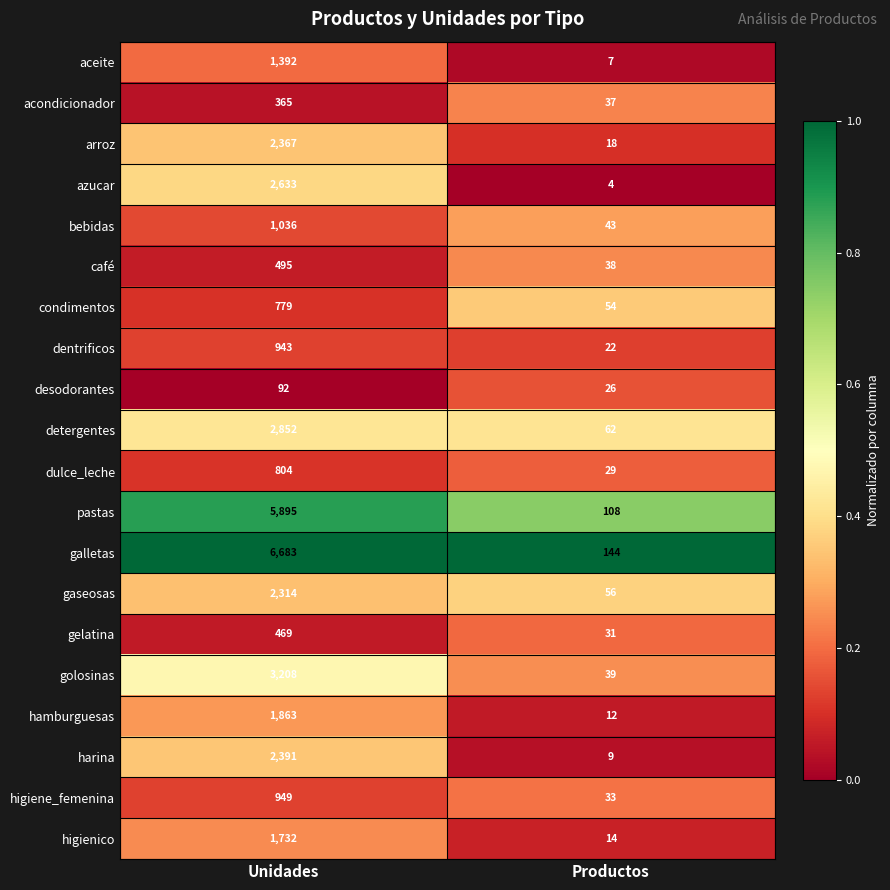

Which series has the largest total across all categories?

galletas